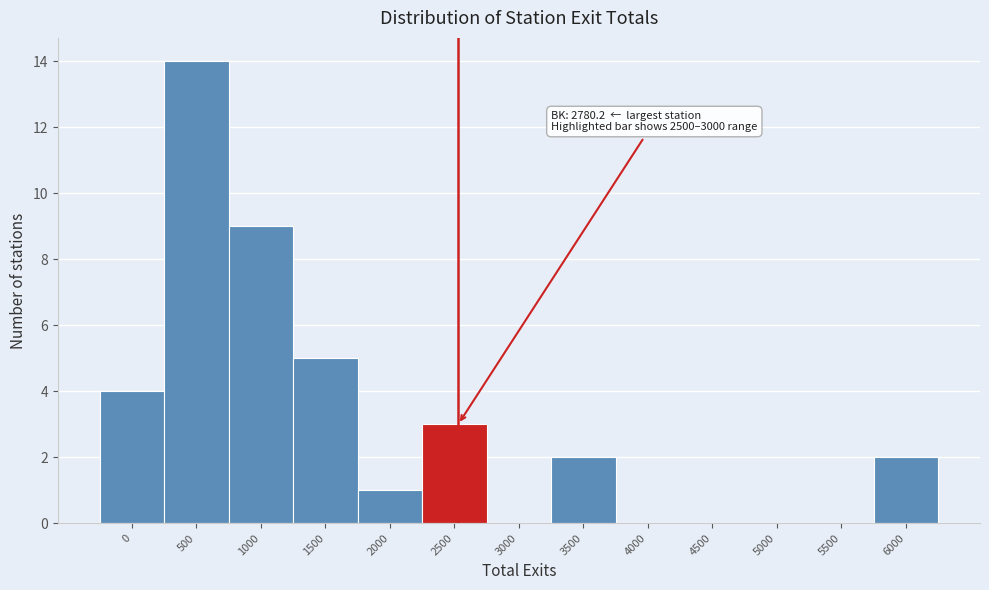

Reading left to right, list all the values displayed in this chart.

0=4	500=14	1000=9	1500=5	2000=1	2500=3	3000=0	3500=2	4000=0	4500=0	5000=0	5500=0	6000=2